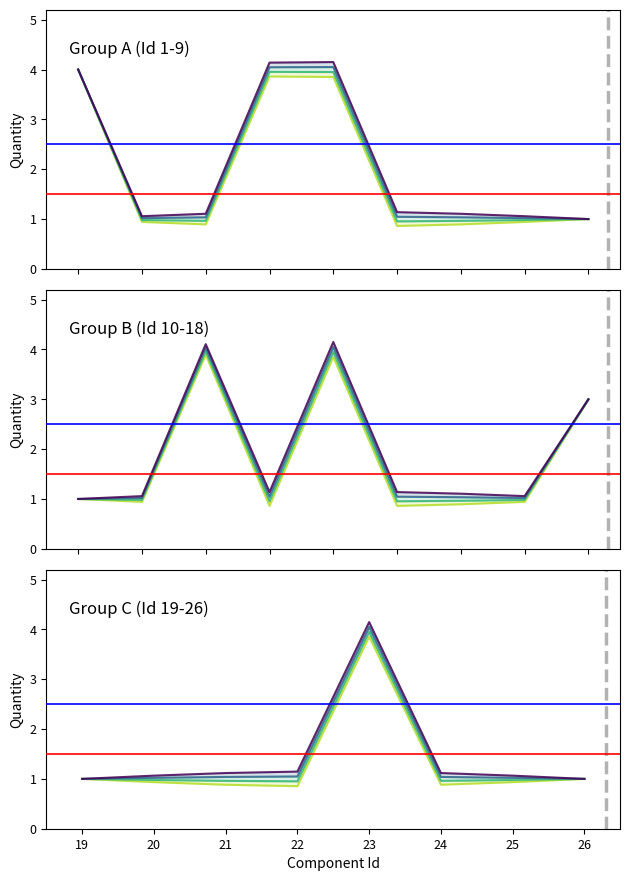

The chart shows a value of 1 at 25. True or false?

True